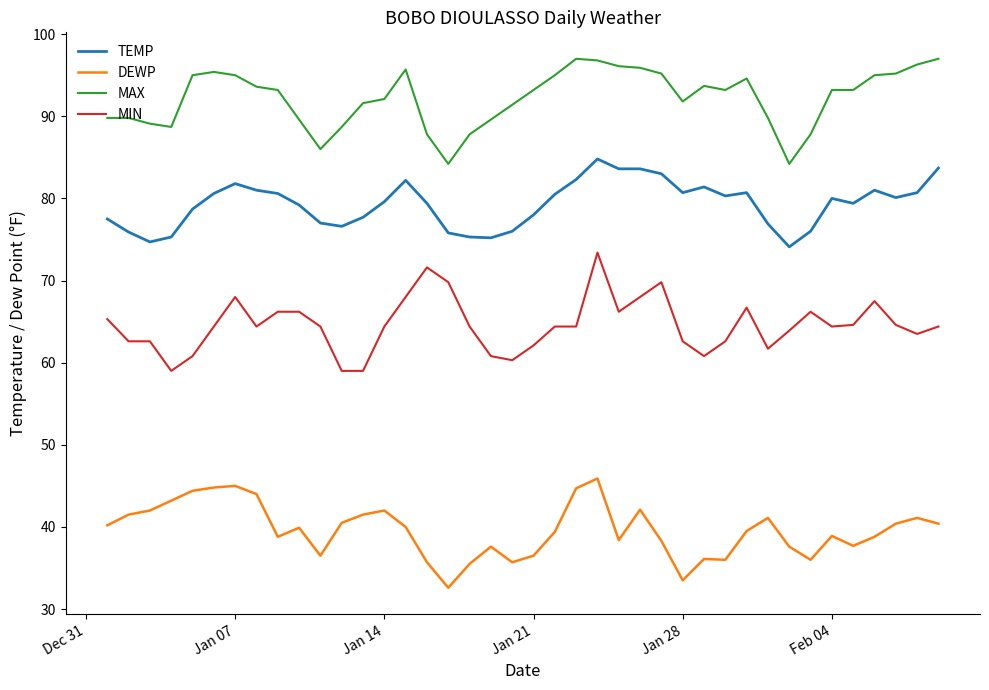

What is the difference between the maximum and minimum values in the MAX series?

12.8